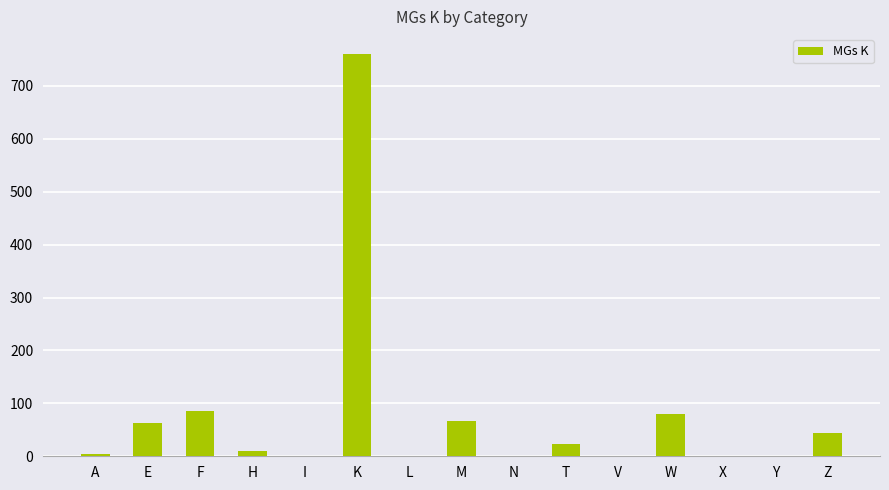

What is the difference between the values at V and T?

24